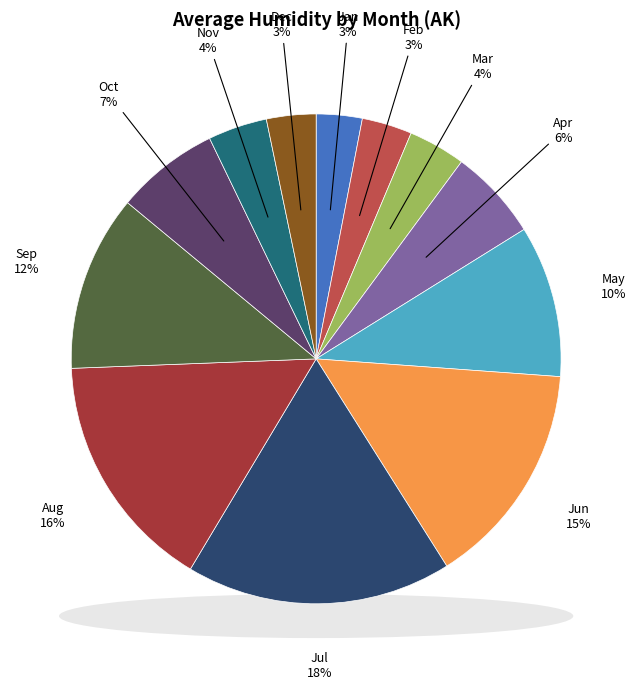

Count the number of slices in the pie.

12